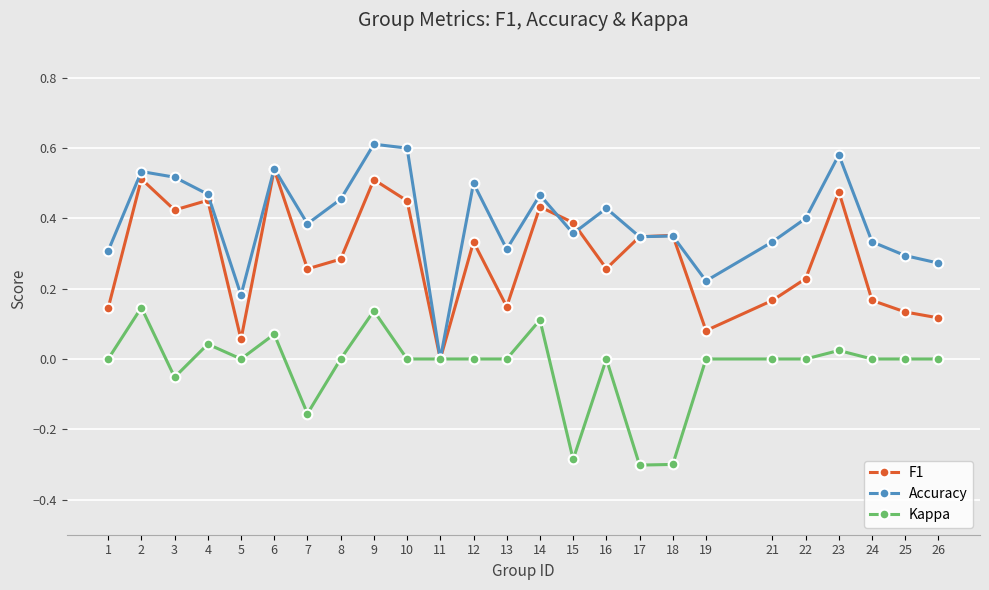

In F1, how many points are higher than both neighbors (excluding endpoints)?

8